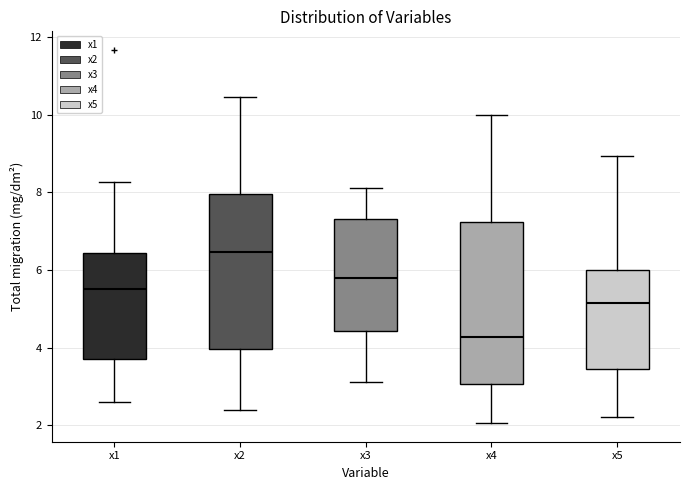

Reading left to right, transcribe this box plot: for each box, give where its median line is, the range the box spans, and where its two whiskers end, as read against the y-axis. The values are not printed on the chart, so give them approximately, as read against the axis.

x1: median 5.6, box 3.8 to 6.4, whiskers 2.6 to 8.2
x2: median 6.4, box 4.0 to 8.0, whiskers 2.4 to 10.4
x3: median 5.8, box 4.4 to 7.4, whiskers 3.2 to 8.2
x4: median 4.2, box 3.0 to 7.2, whiskers 2.0 to 10.0
x5: median 5.2, box 3.4 to 6.0, whiskers 2.2 to 9.0